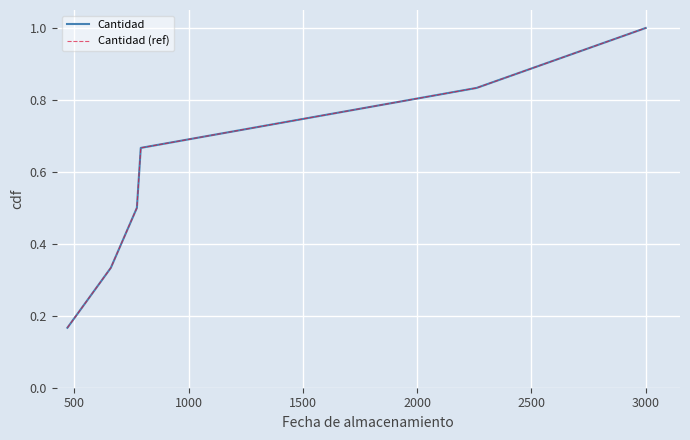

True or false: Cantidad (ref) and Cantidad cross at least once.

False